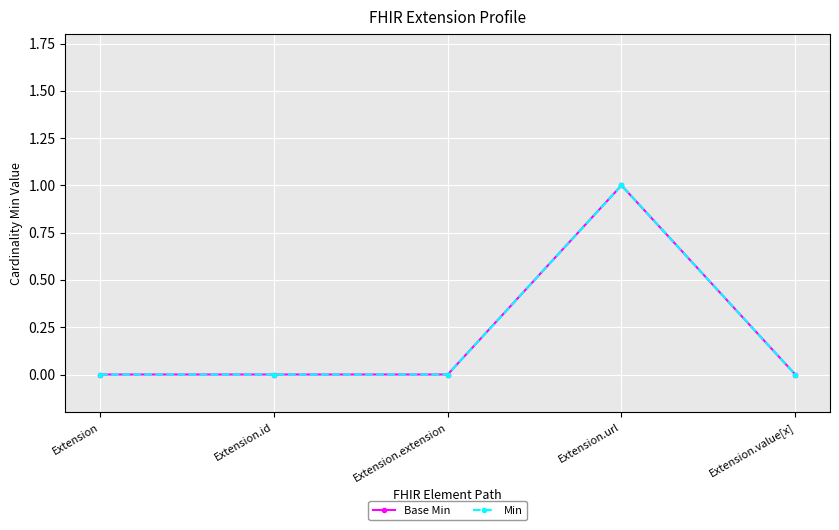

Does the chart have visible grid lines?

Yes